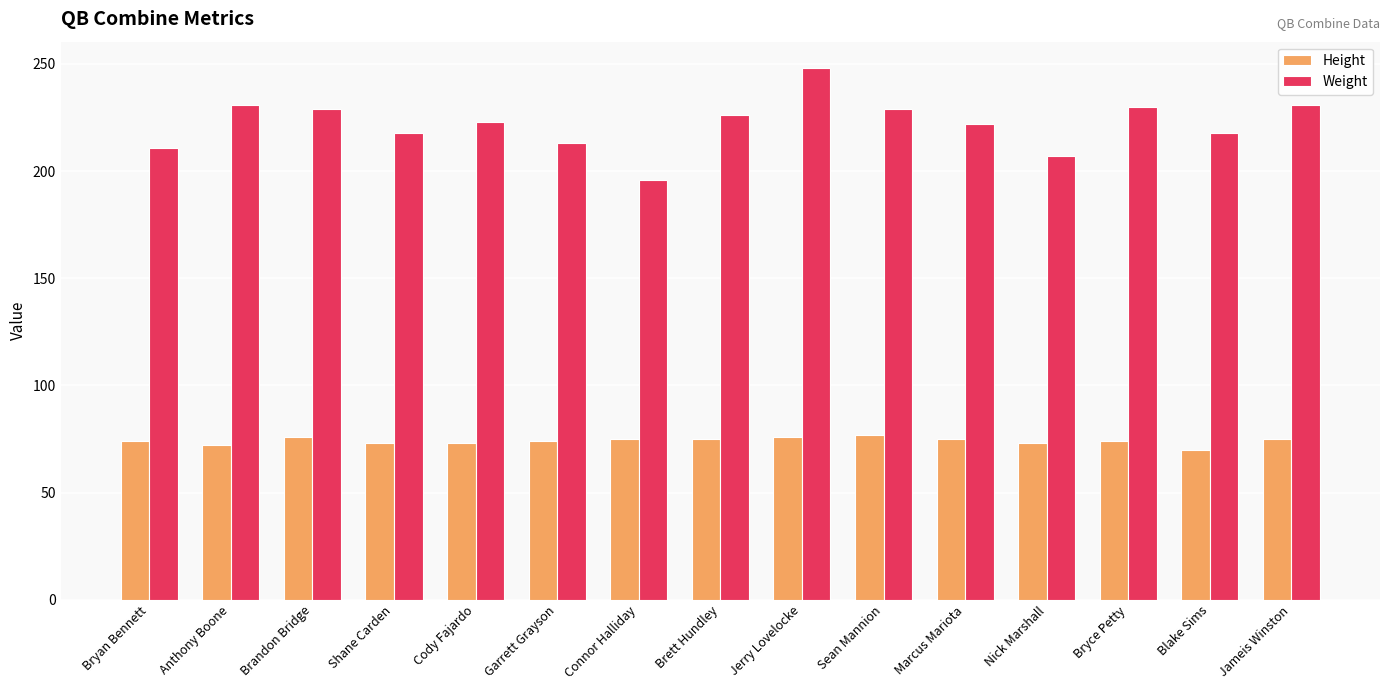

Read the Height value at Cody Fajardo.

73